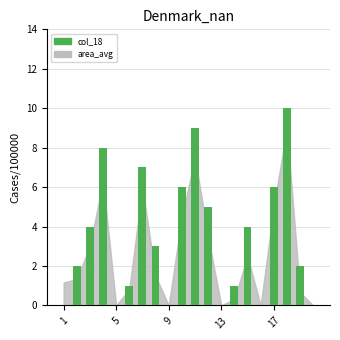

What is the greatest value displayed?

10